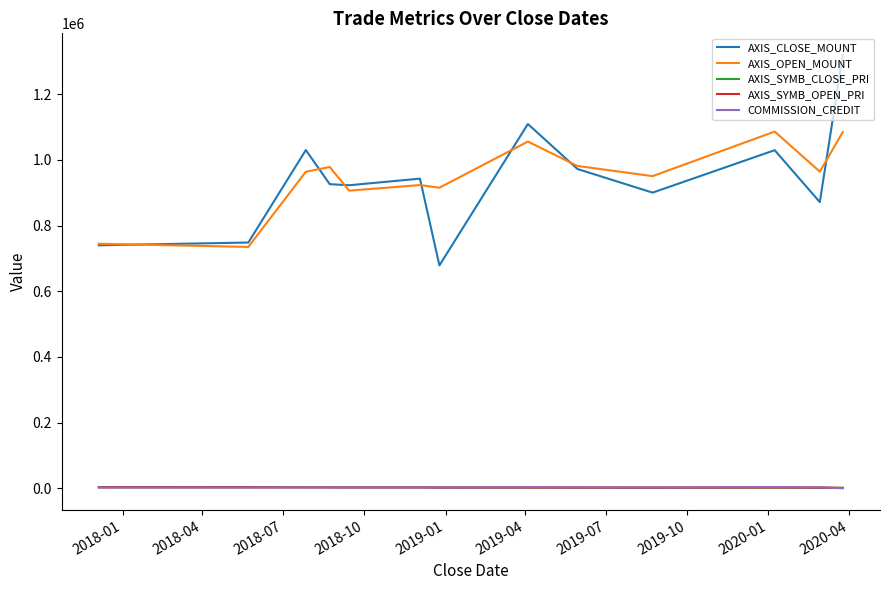

What is the greatest value displayed?

1318800.0